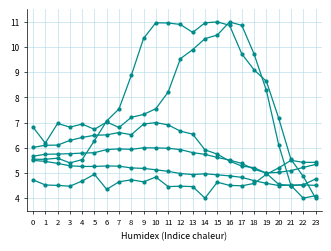

Which label corresponds to the smallest value in the chart?

23